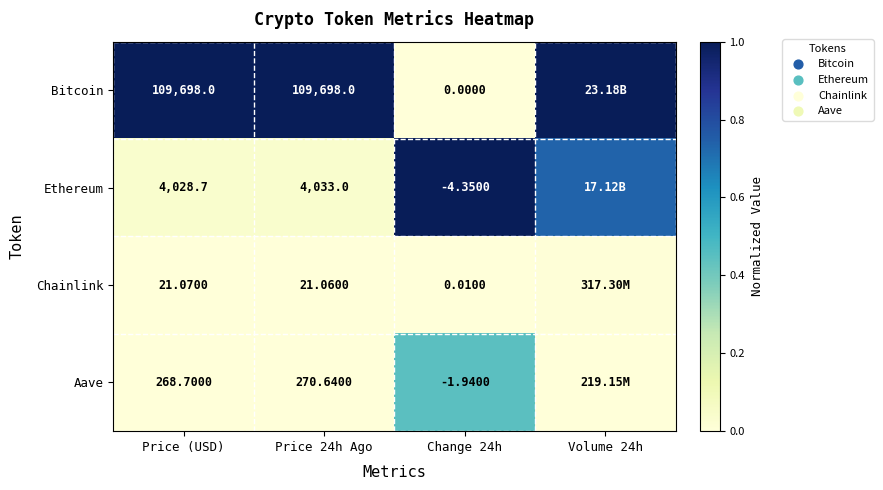

Which series changed the most between Price (USD) and Change 24h?

Bitcoin